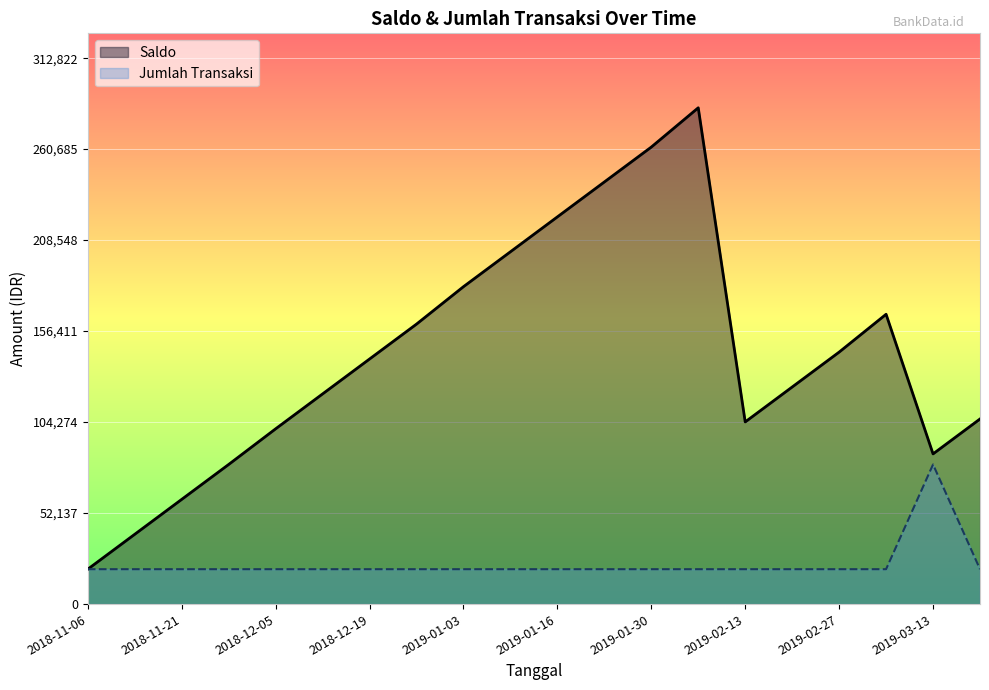

What is the label of the 17th point from the left?

2019-02-27